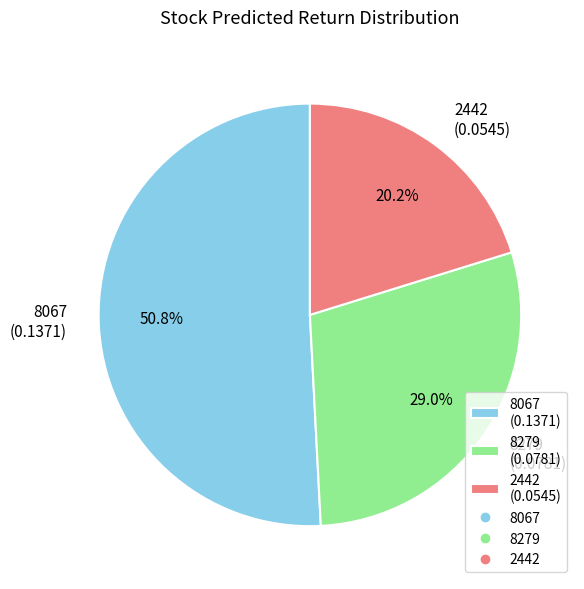

To the nearest percent, what portion does 8279 represent?

29%